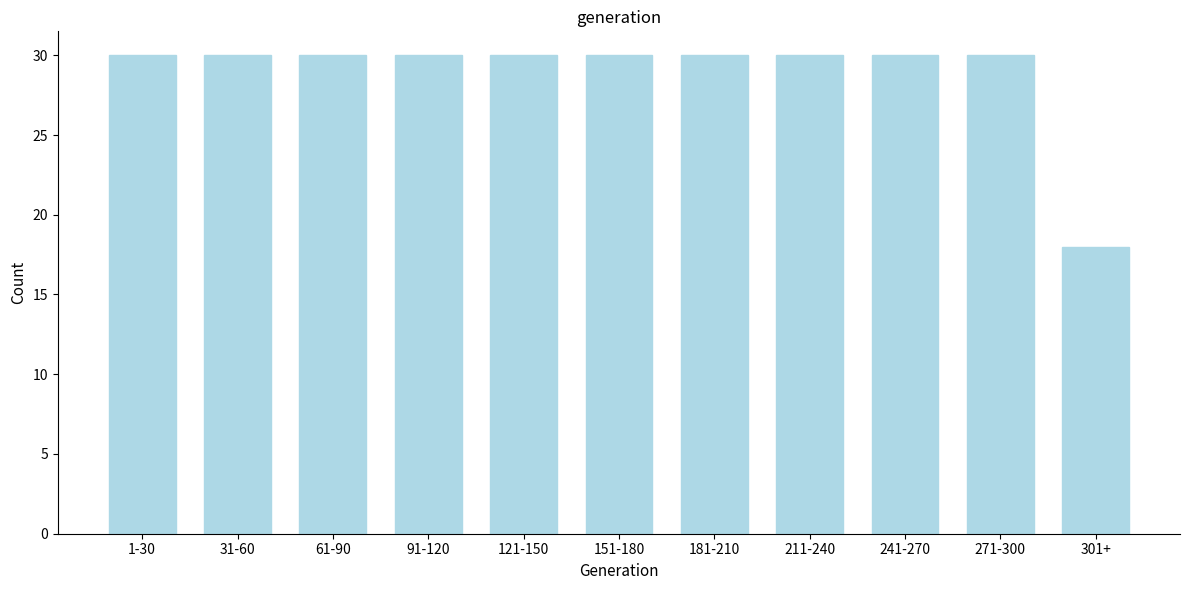

Reading left to right, transcribe all the data shown in this chart.

1-30=30	31-60=30	61-90=30	91-120=30	121-150=30	151-180=30	181-210=30	211-240=30	241-270=30	271-300=30	301+=18